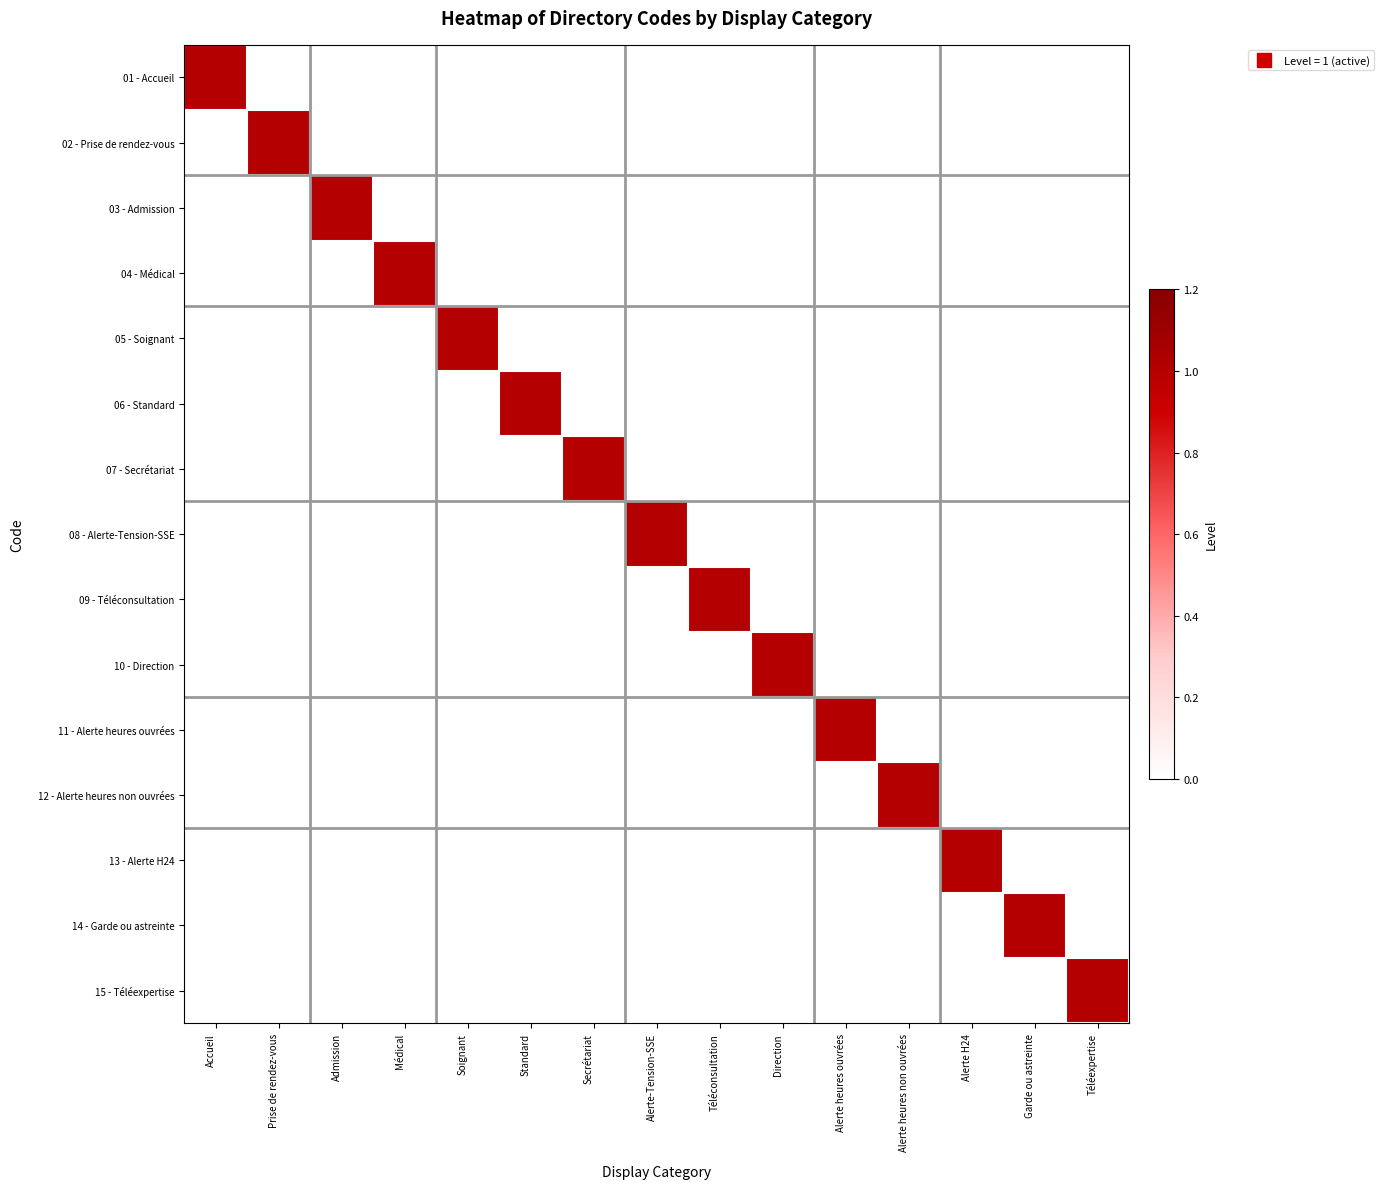

At which category is the sum across all series the highest?

Accueil